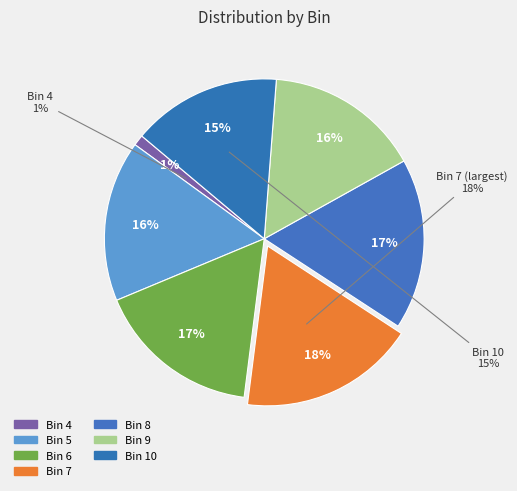

Is there a majority slice in this chart?

No